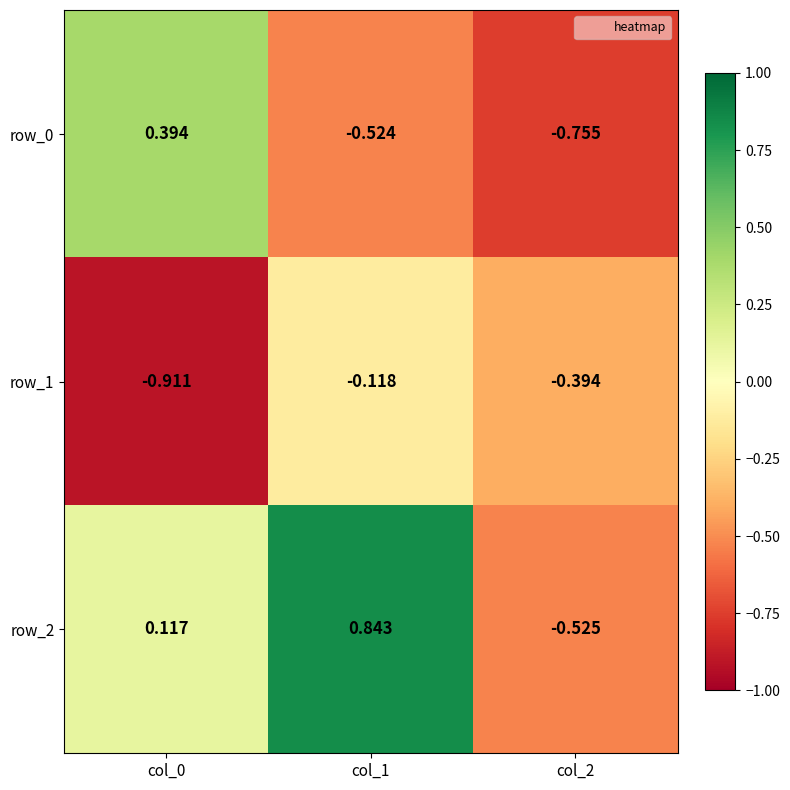

Is the value of row_1 at col_2 greater than the value of row_2 at col_2?

Yes